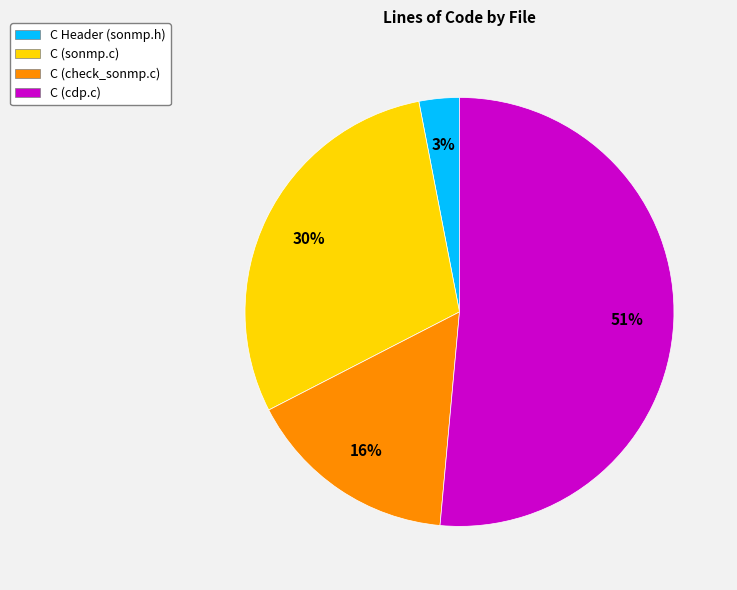

What is the largest slice in the pie chart?

C (cdp.c)